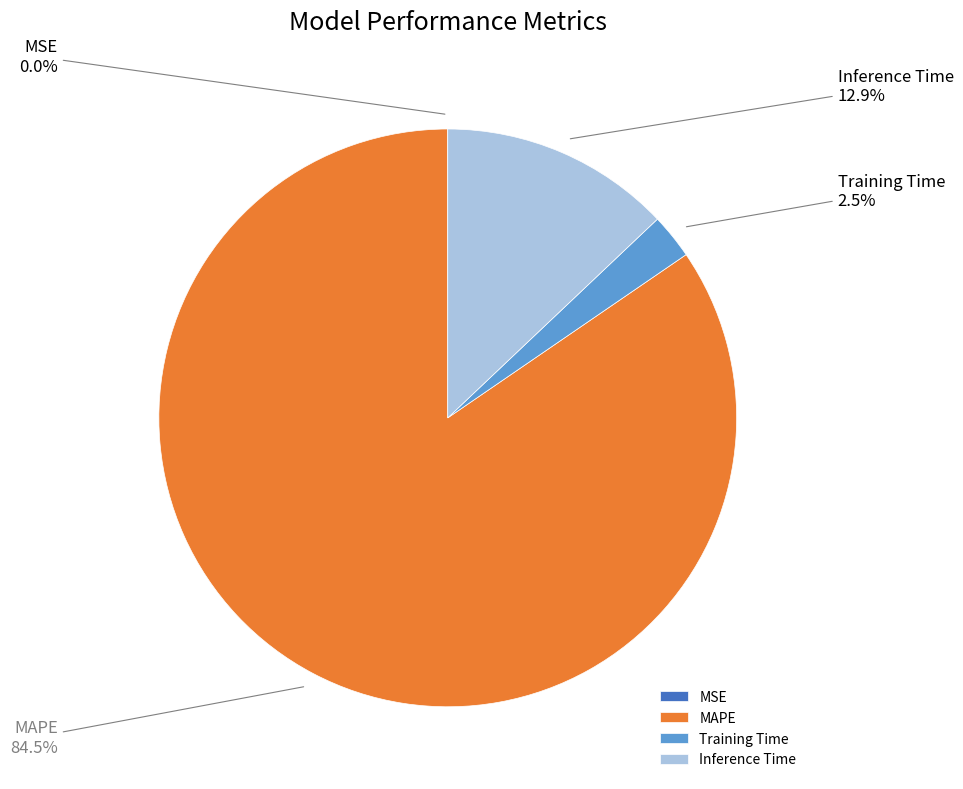

Does MAPE represent more than half of the total?

Yes